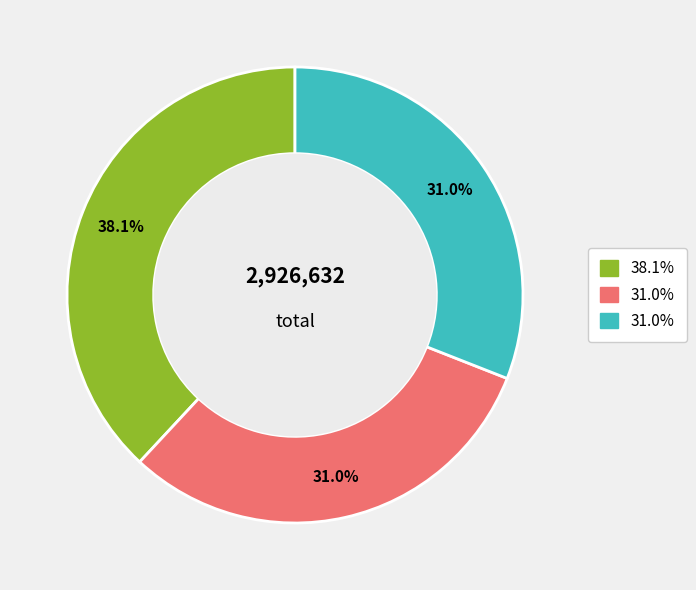

Does any single category account for the majority?

No